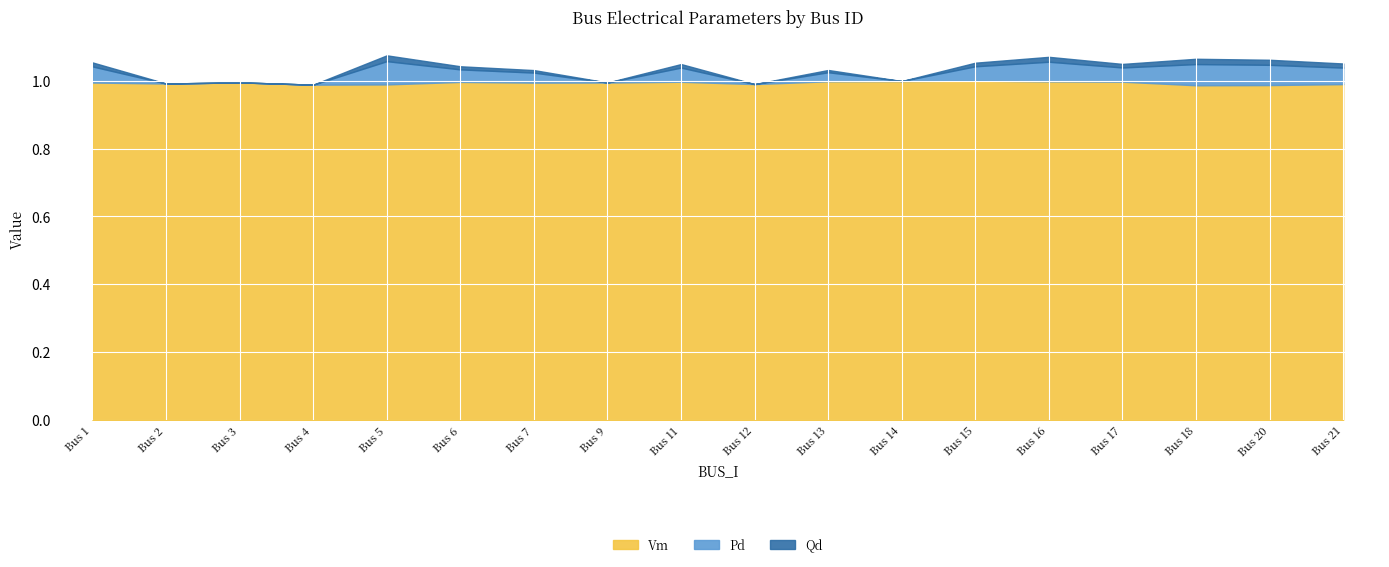

What is the total value across all series at 12?

1.0